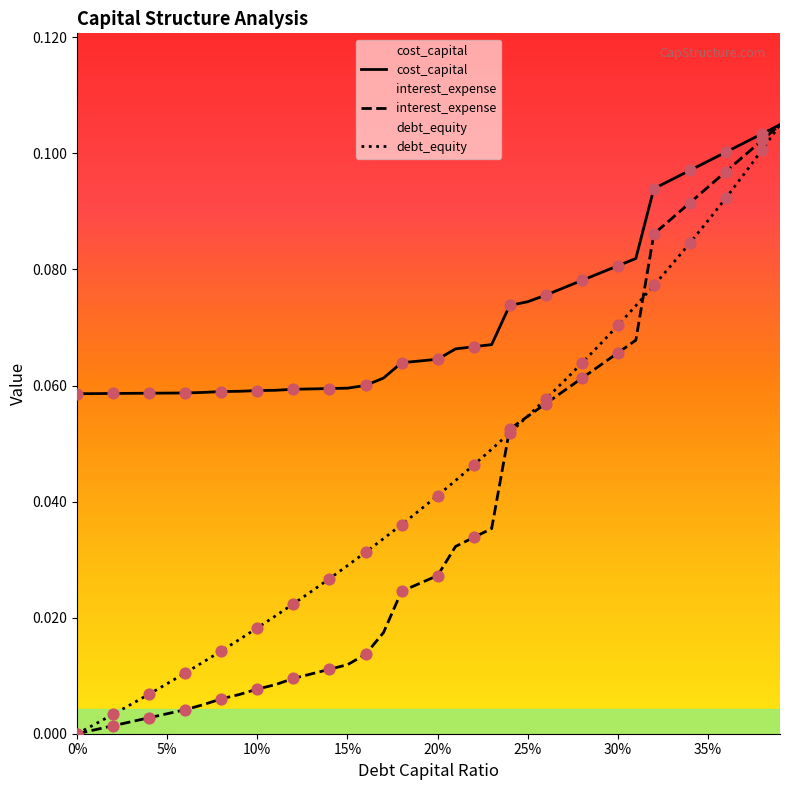

Which series reaches the maximum Y coordinate?

debt_capital